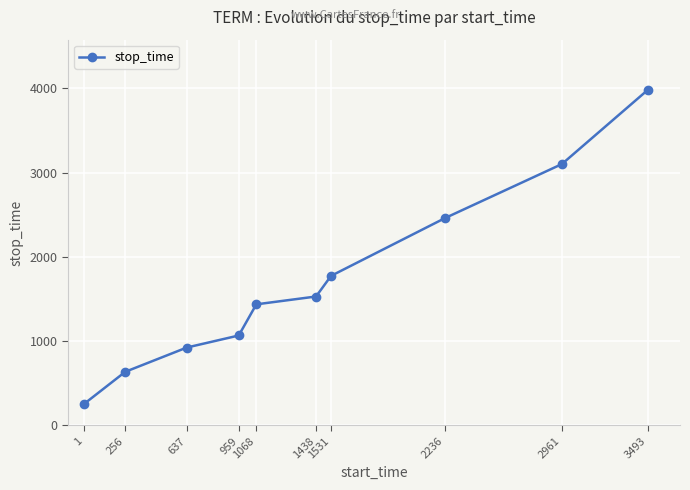

What is the sum of all values?

17168